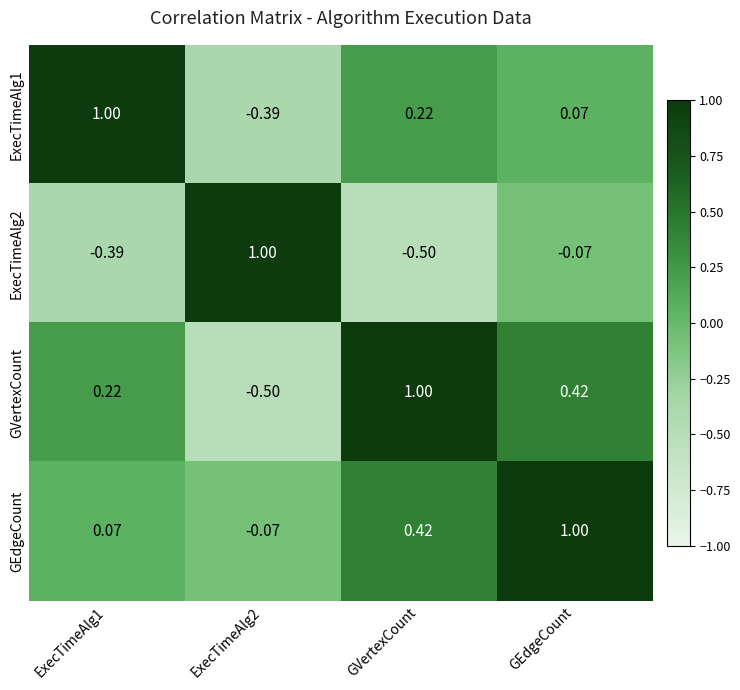

At which label is ExecTimeAlg1 closest to 0?

GEdgeCount